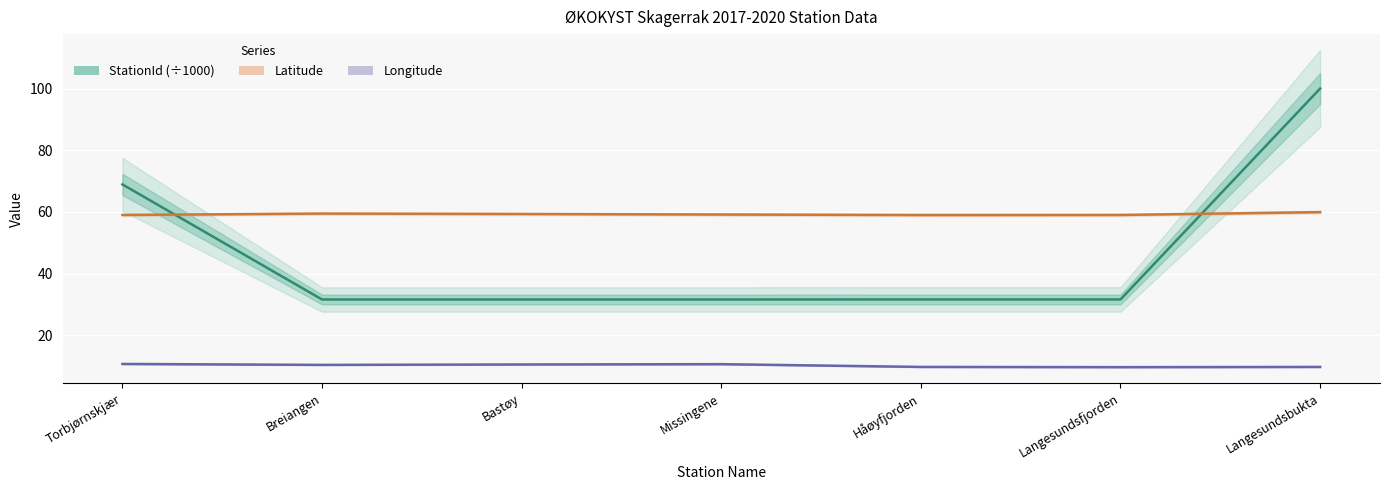

At which label does Longitude reach its minimum?

Langesundsfjorden